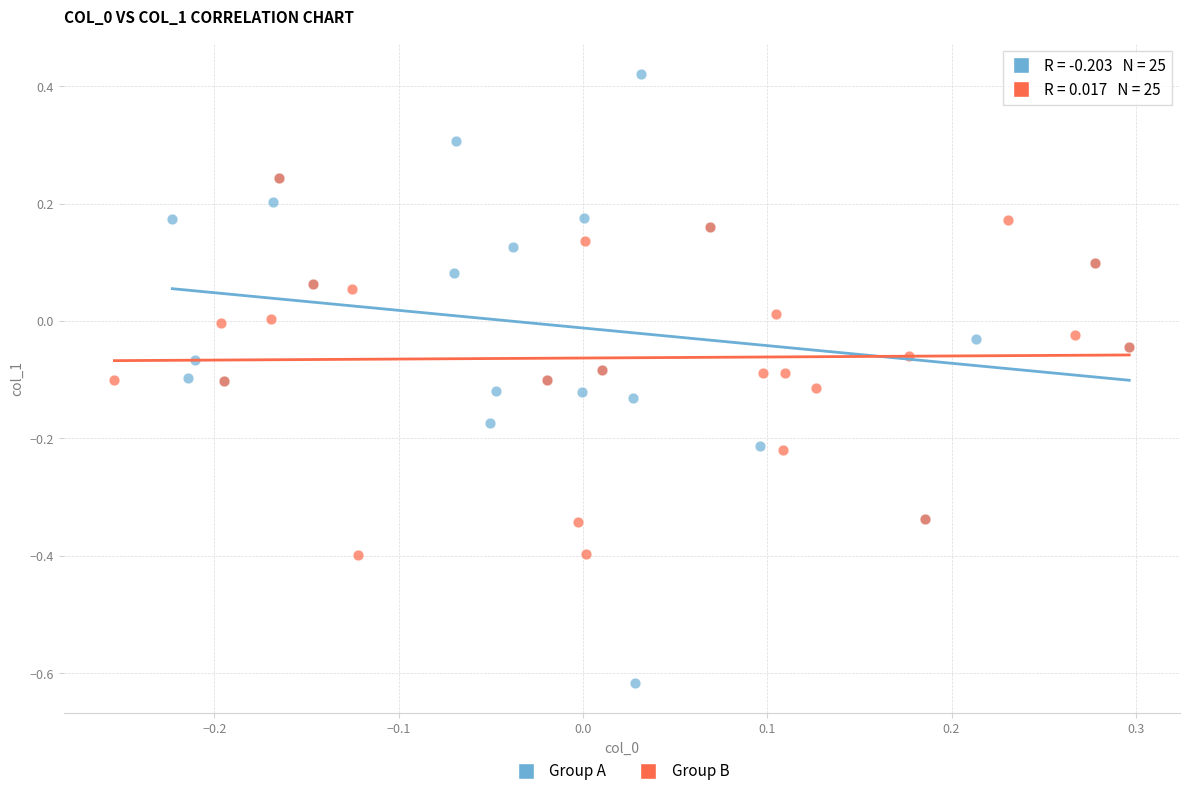

Which series contains the lowest Y value?

Group A